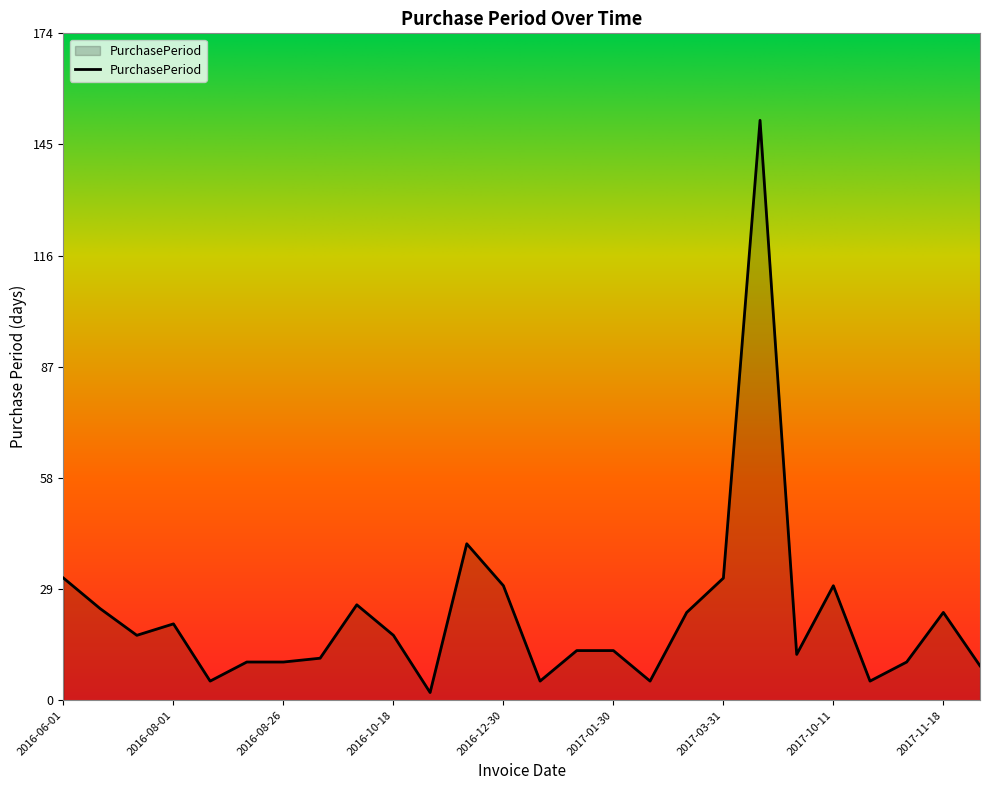

What is the maximum value shown in the chart?

152